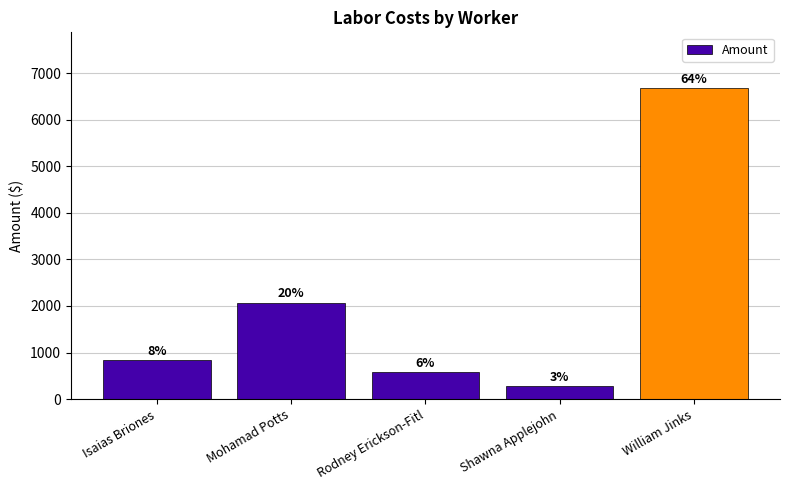

Which category has the highest value across all series?

William Jinks